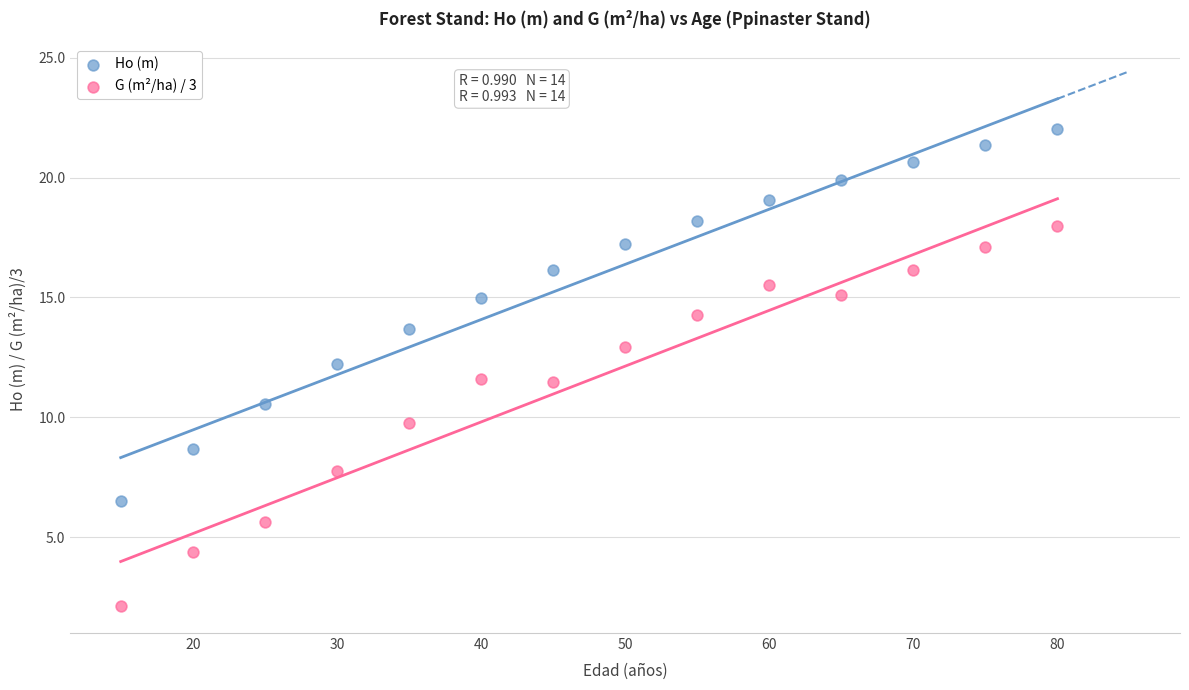

Across all data points, what is the range of X values (max minus min)?

65.0